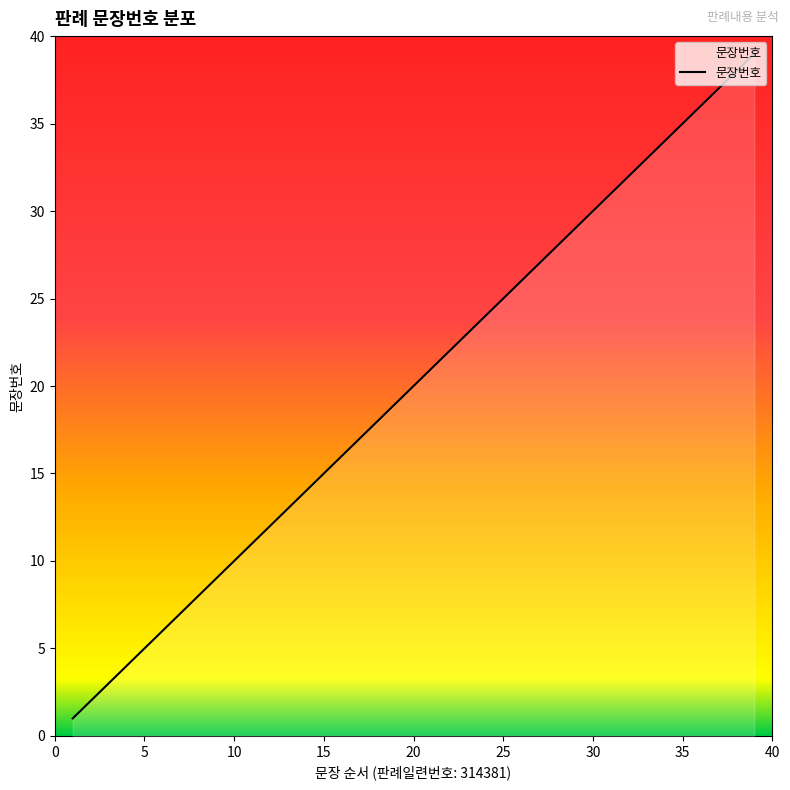

What is the difference between the maximum and minimum values?

38